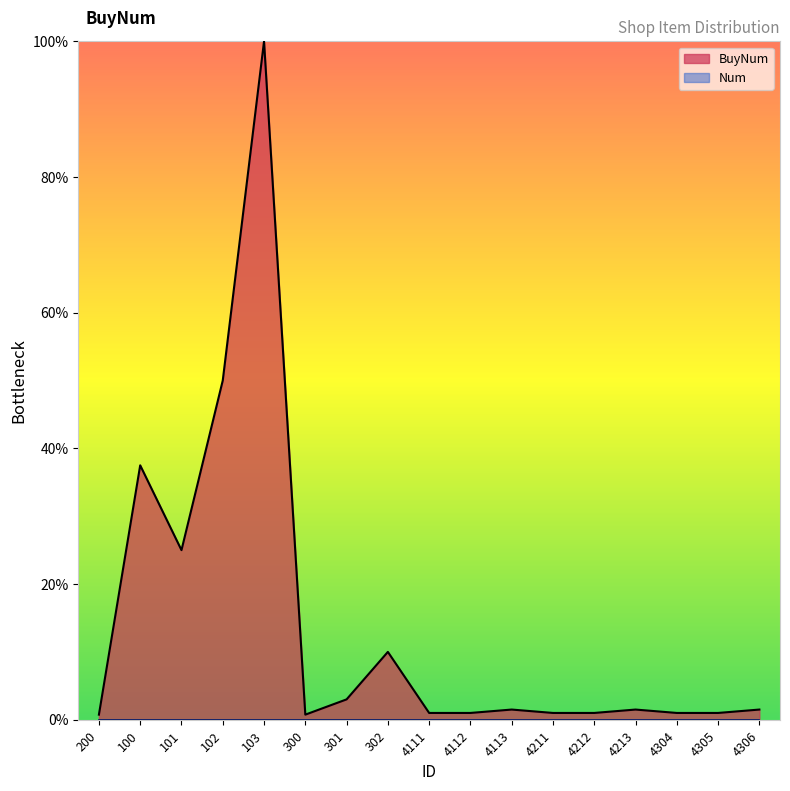

What is the label of the 5th point from the left?

103